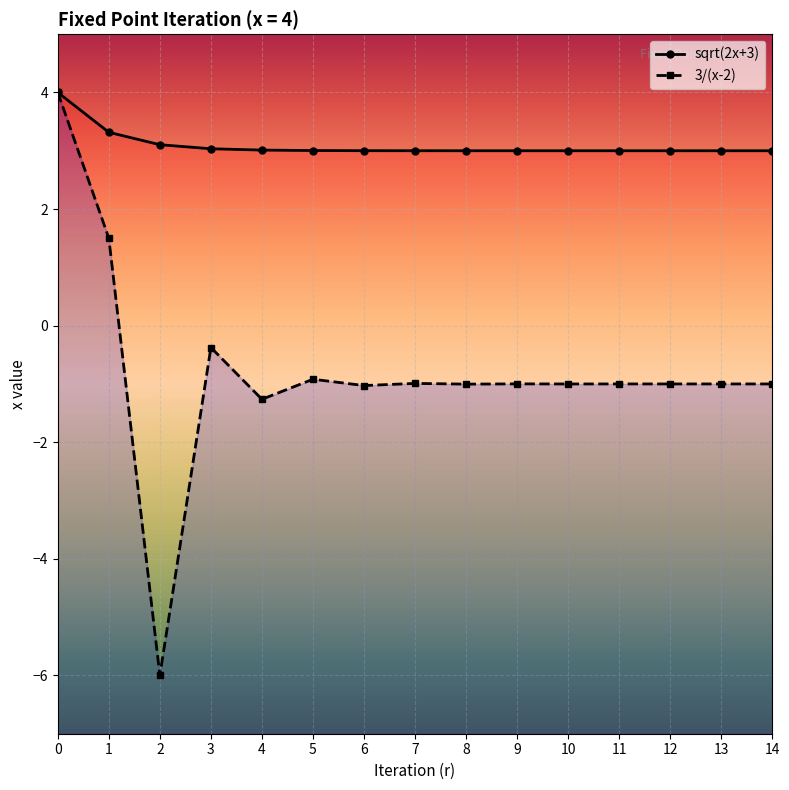

What is the difference between the maximum and minimum values in the sqrt(2x+3) series?

1.0